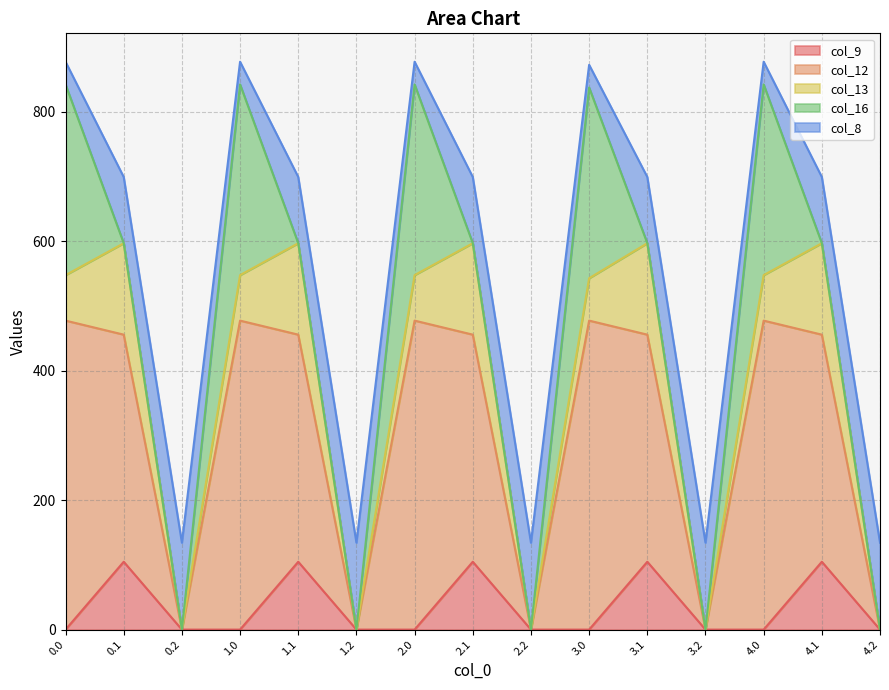

True or false: col_8 has a value of 26.0 at 4.1.

False